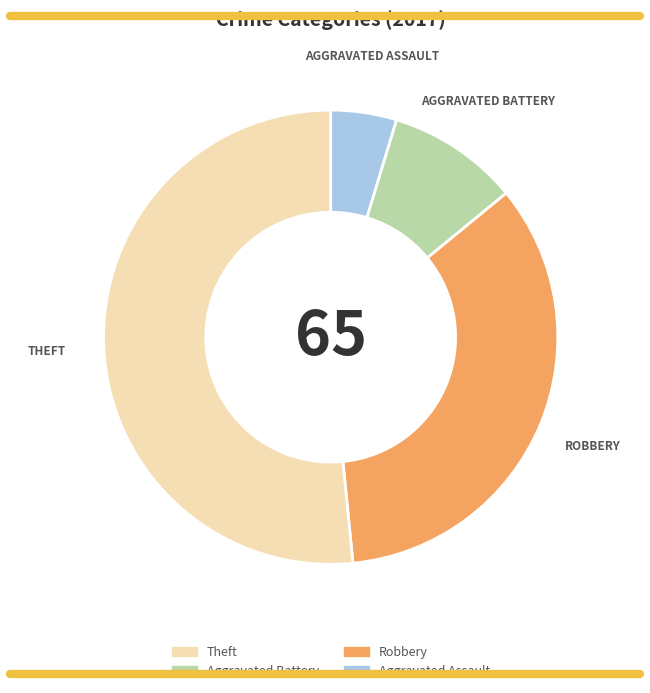

How many slices are in this pie chart?

4